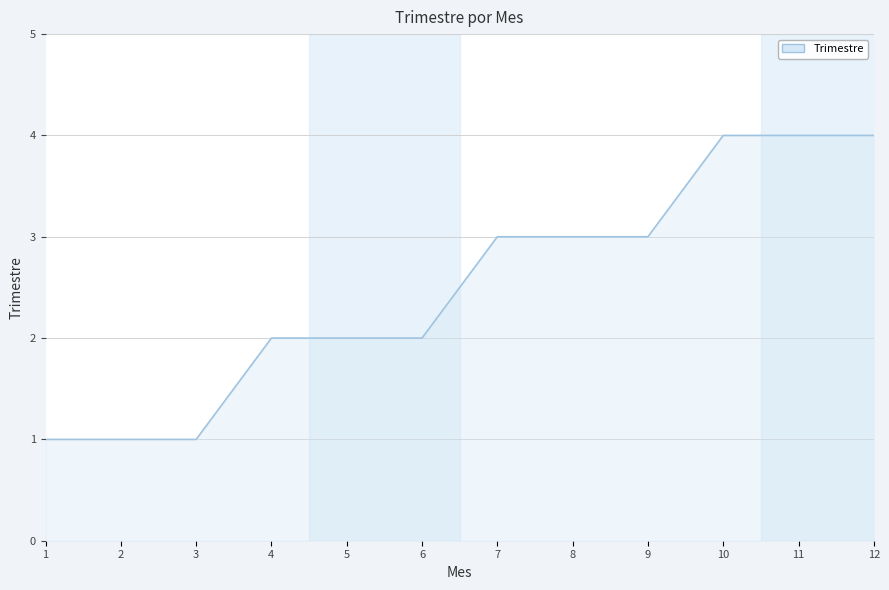

Reading left to right, what are all the values shown in this chart?

1	1	1	2	2	2	3	3	3	4	4	4